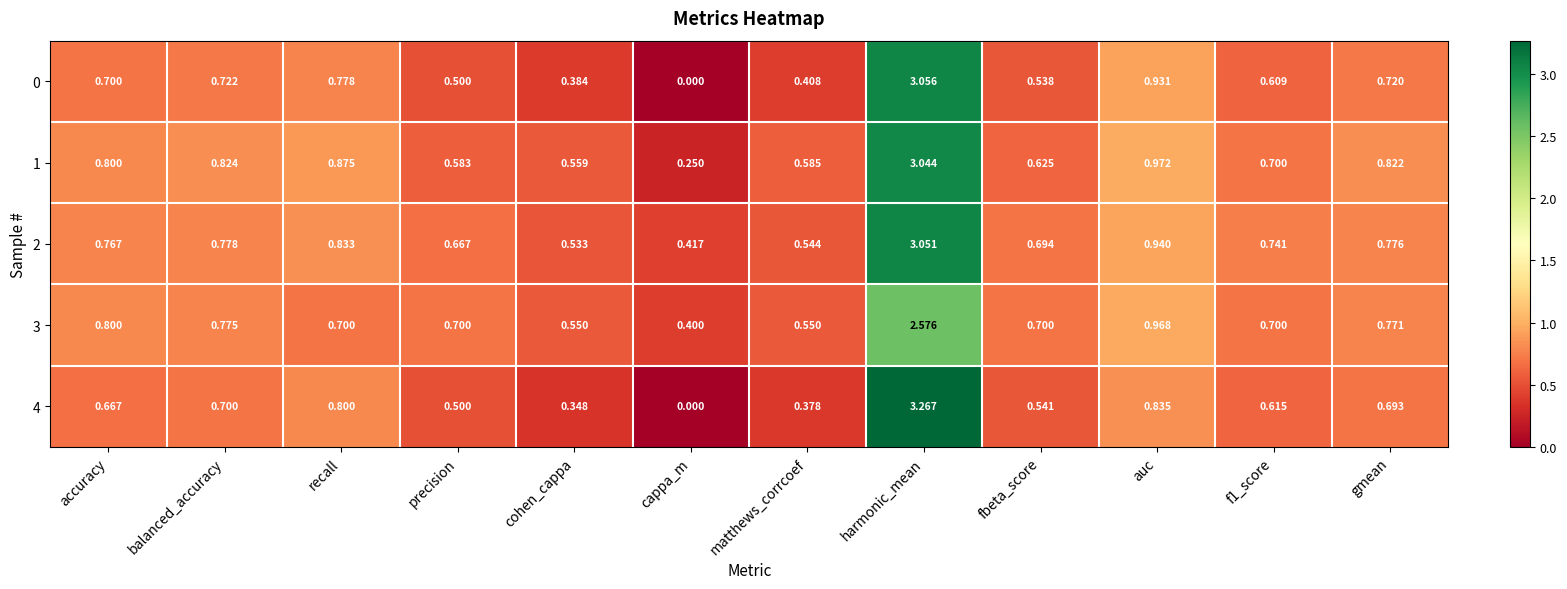

At which category is the sum across all series the highest?

harmonic_mean